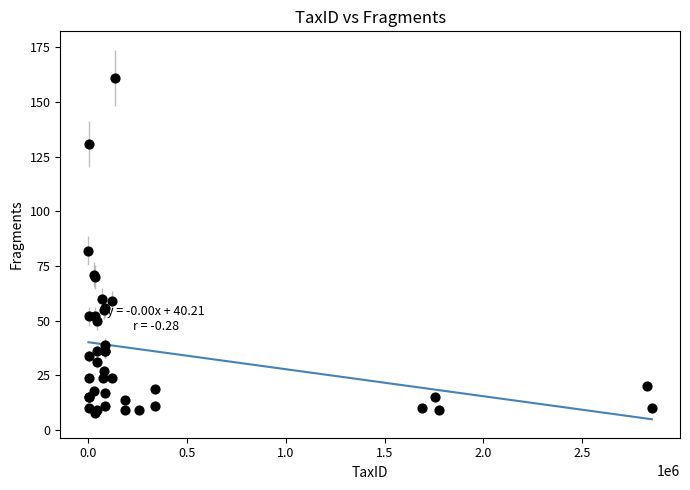

What Y value in the scatter plot is closest to 84?

82